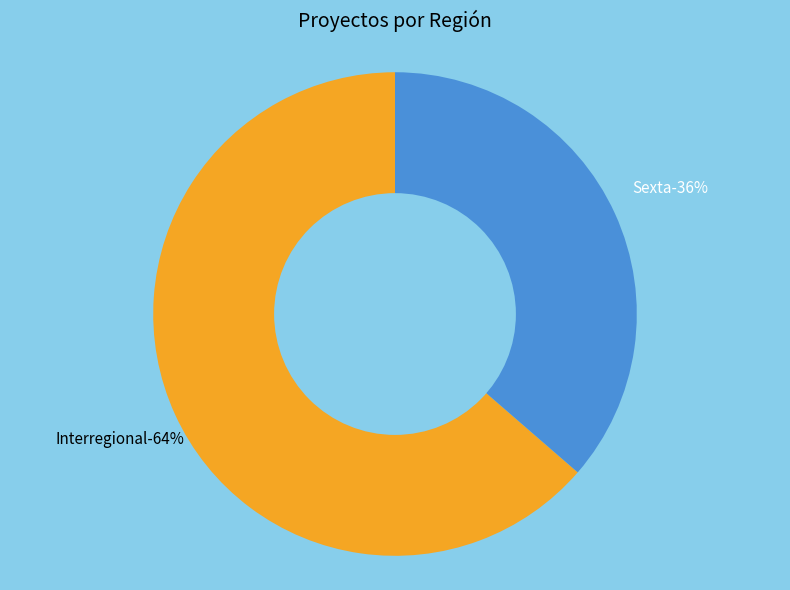

Count the number of slices in the pie.

2